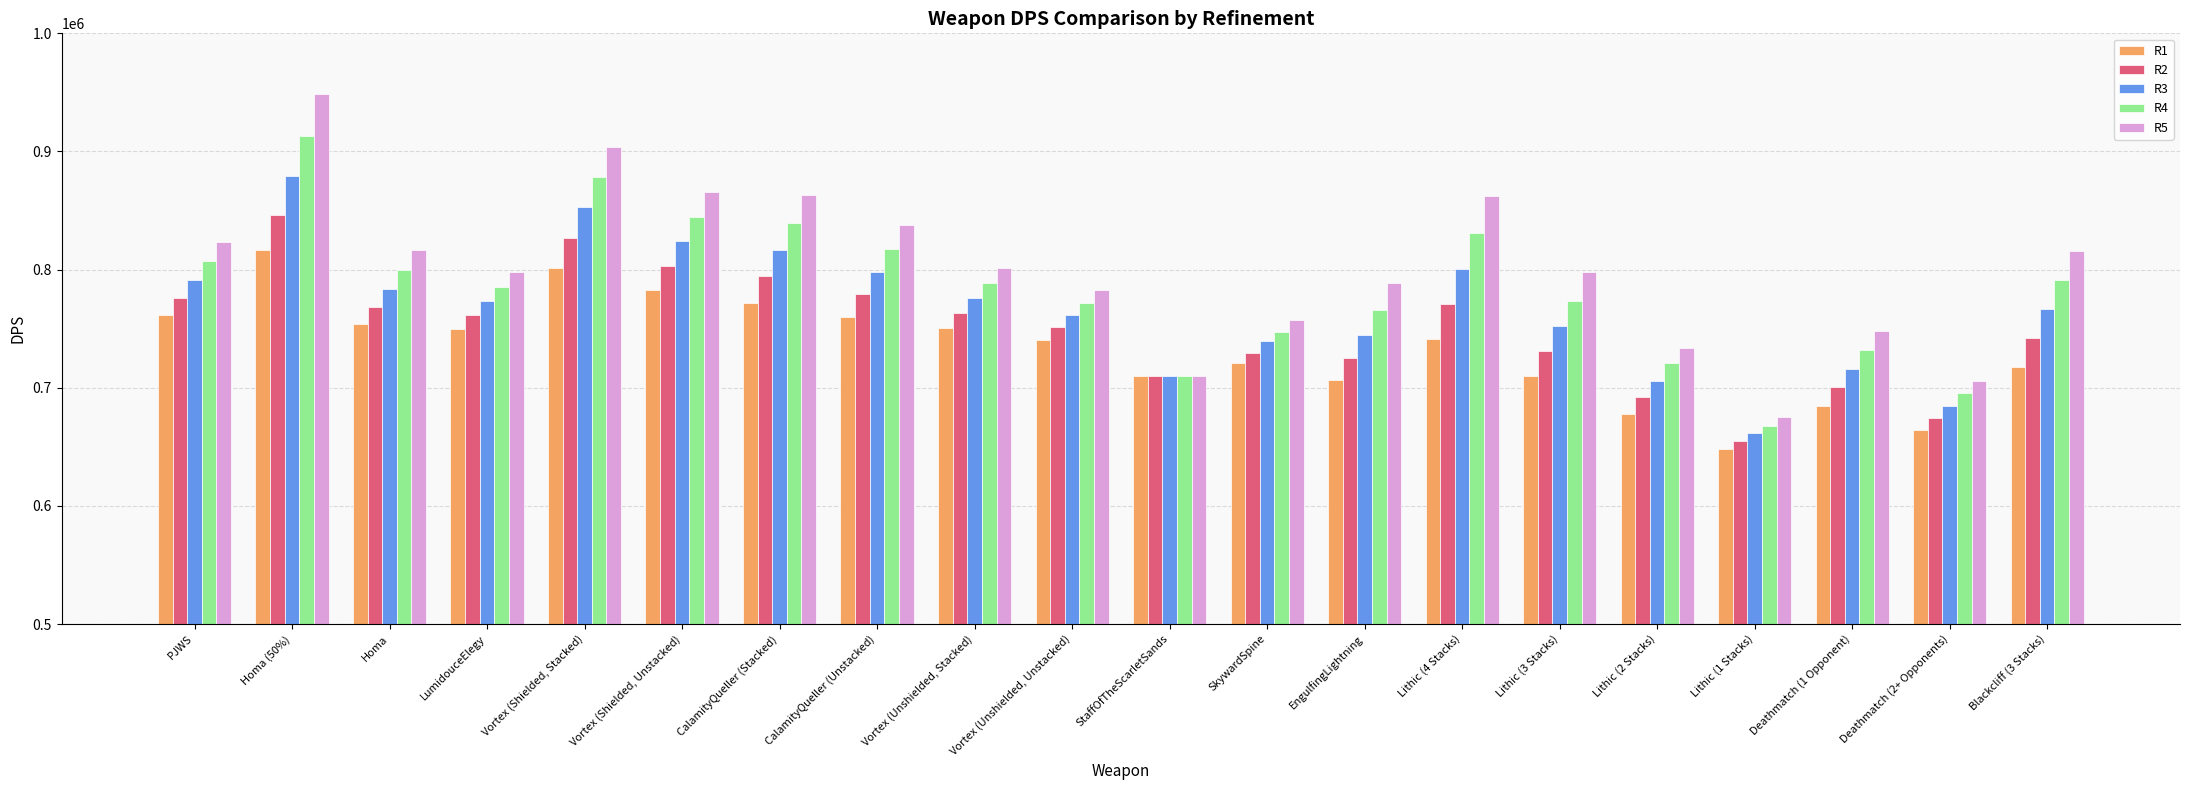

What is the difference between the highest and lowest values at Deathmatch (1 Opponent)?

63243.4